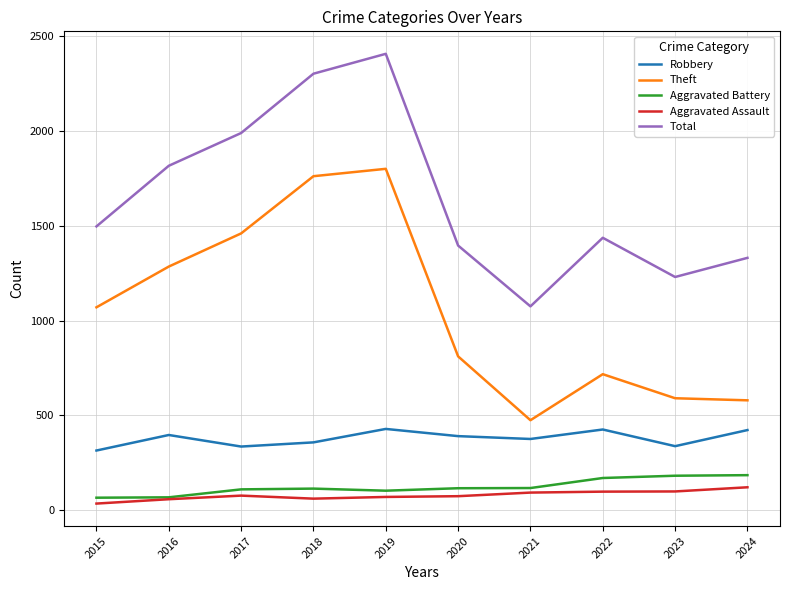

What is the difference between the highest and lowest values at 2023?

1132